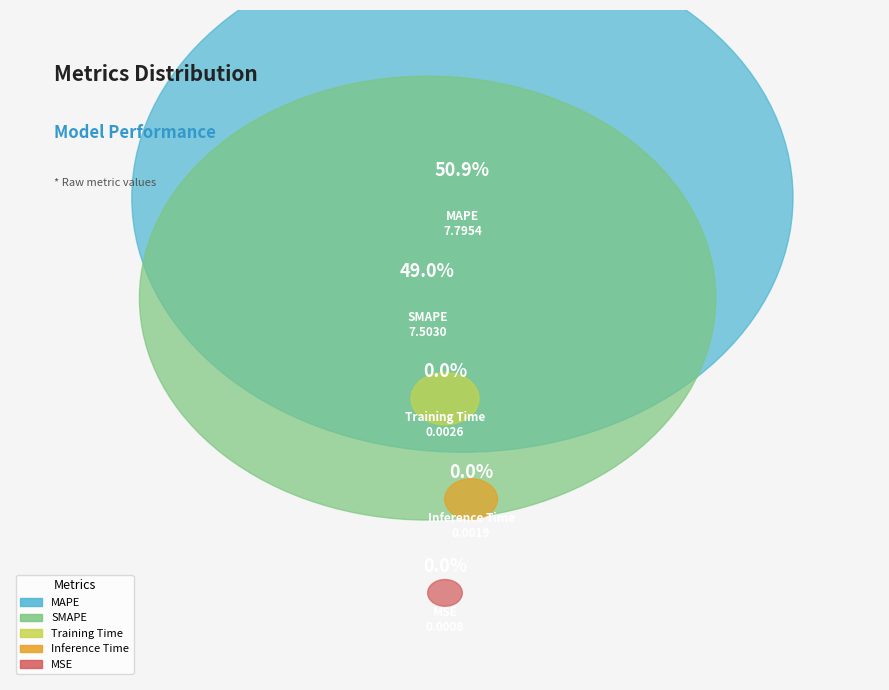

Count the number of slices in the pie.

5